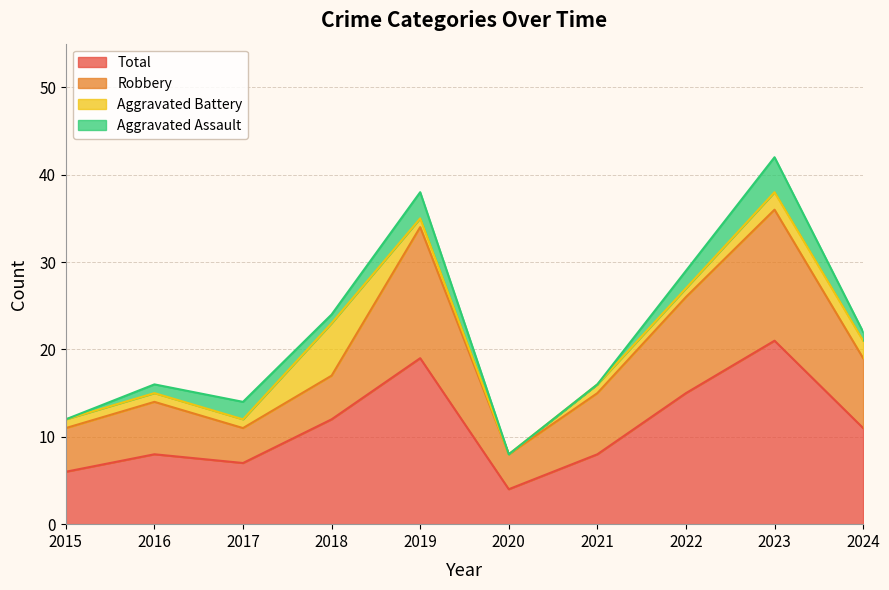

How many values in the Total series exceed 11?

4